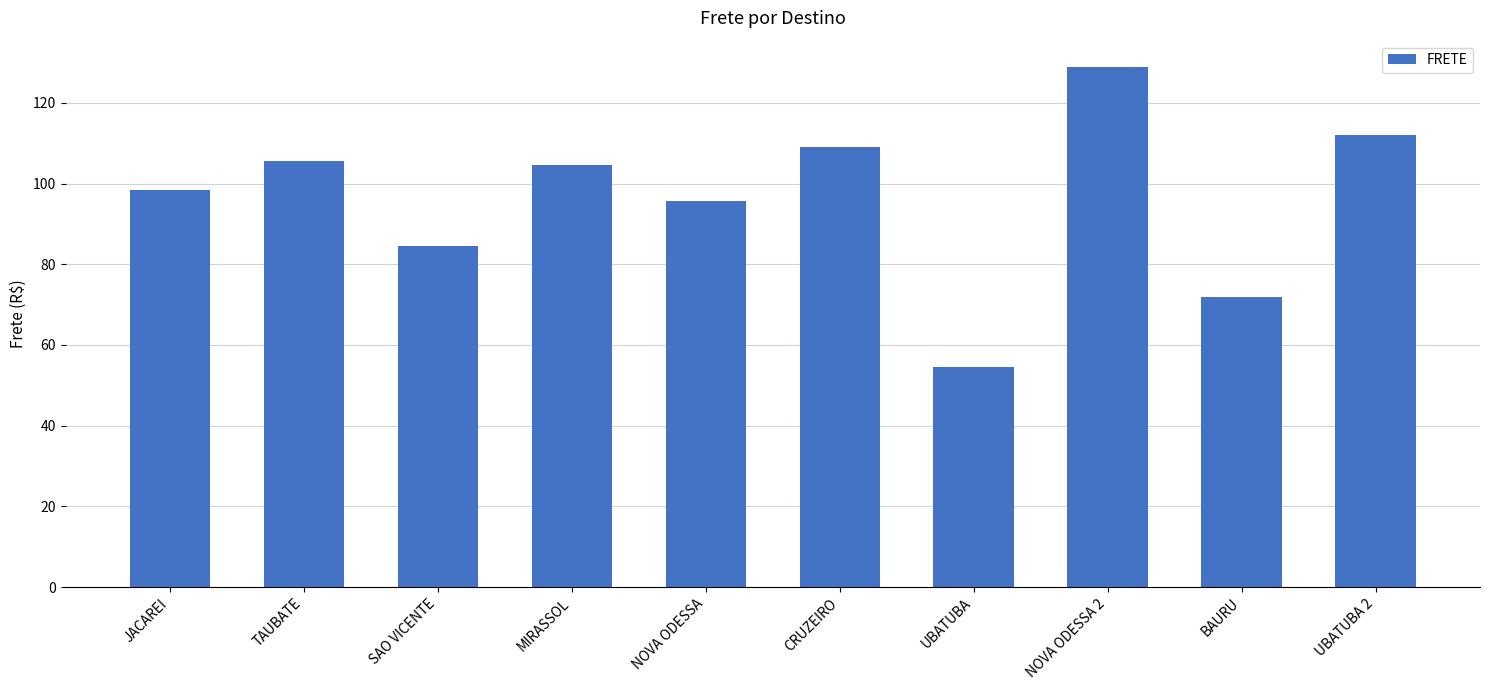

True or false: the data shows 84.5 at SAO VICENTE.

True